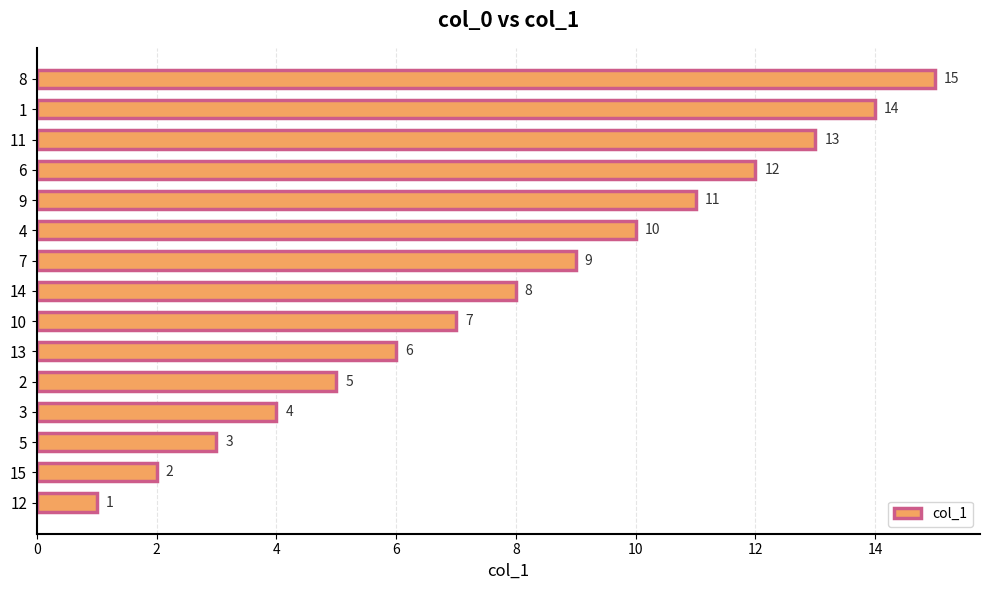

What value does the data have at 14, to the nearest 10?

10